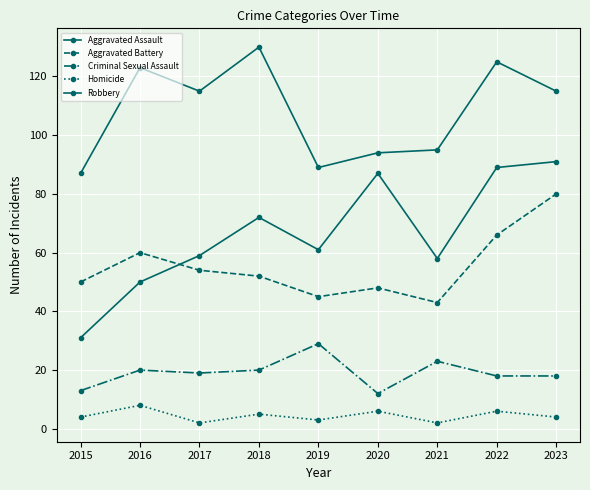

What is the difference between the maximum and minimum values in the Homicide series?

6